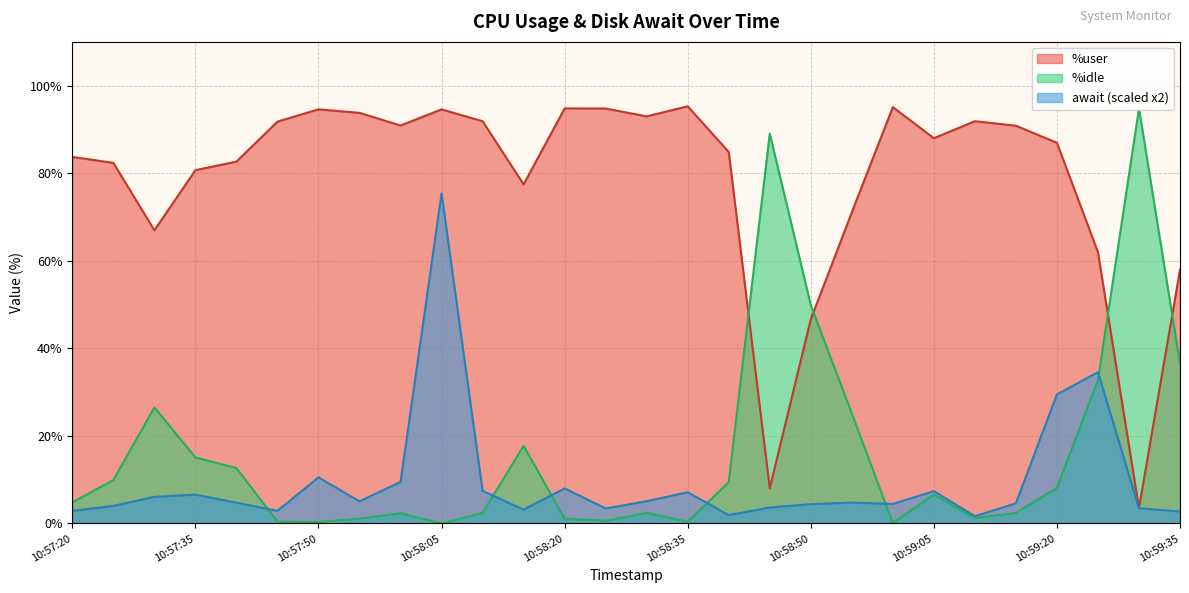

How many lines are shown in the chart?

3